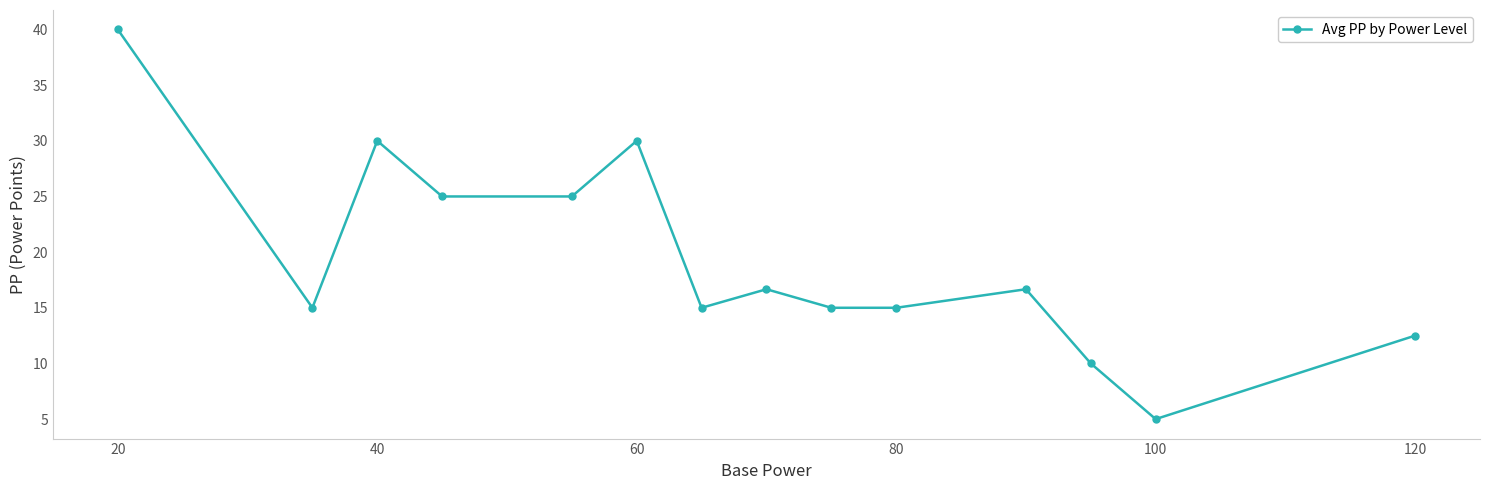

How many interior local peaks (higher than both neighbors) does the data have?

4